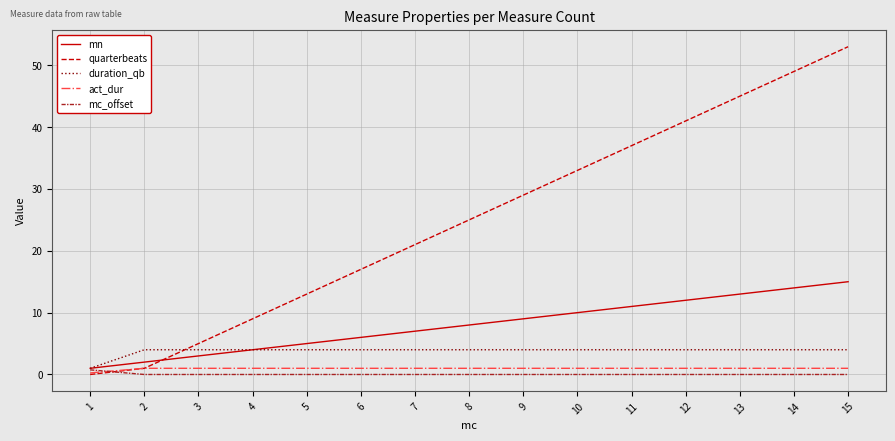

Is it true that duration_qb equals 4.0 at 15?

True